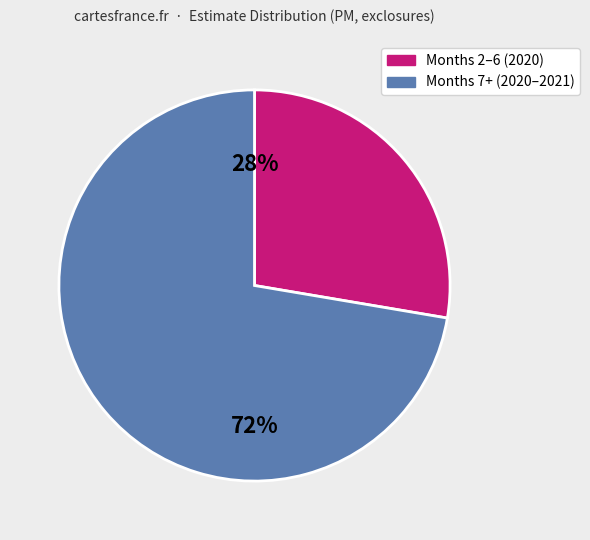

Is it true that Months 7+ (2020–2021) is 72% of the pie?

True